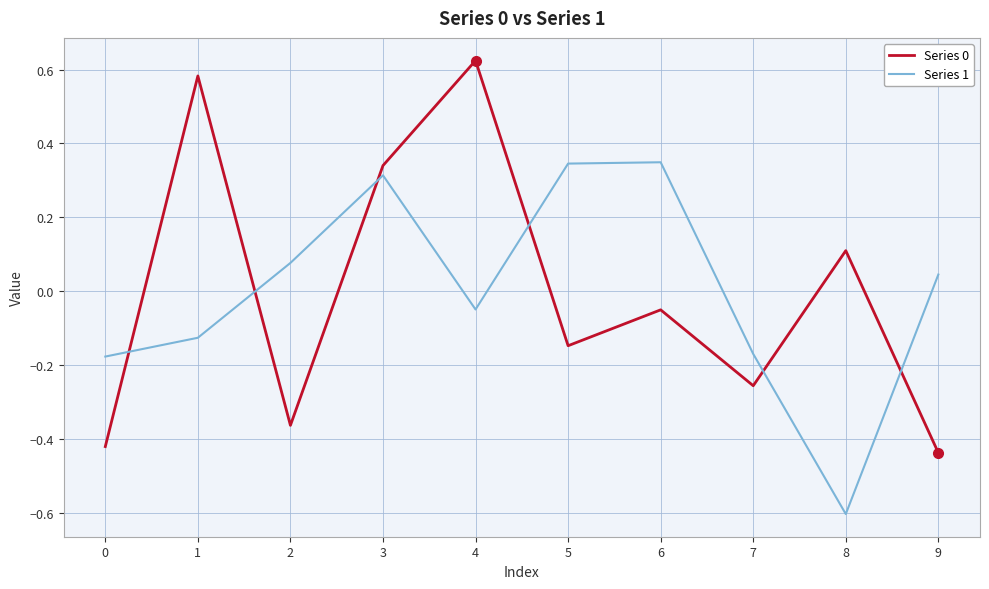

What is the spread (max minus min) of values at 9?

0.5